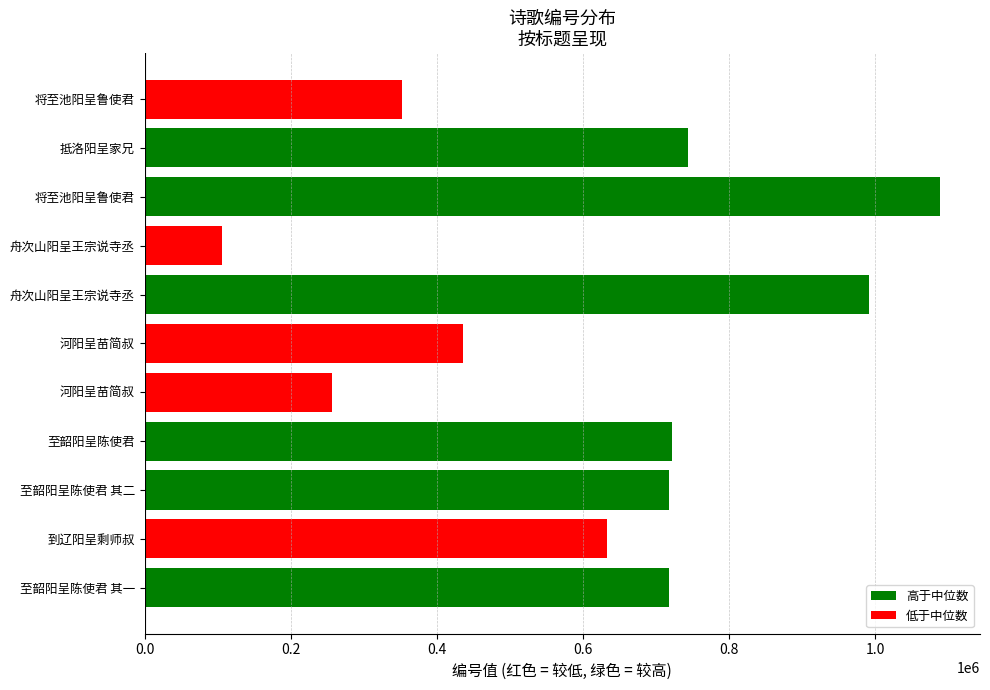

How many values are below 717419?

5